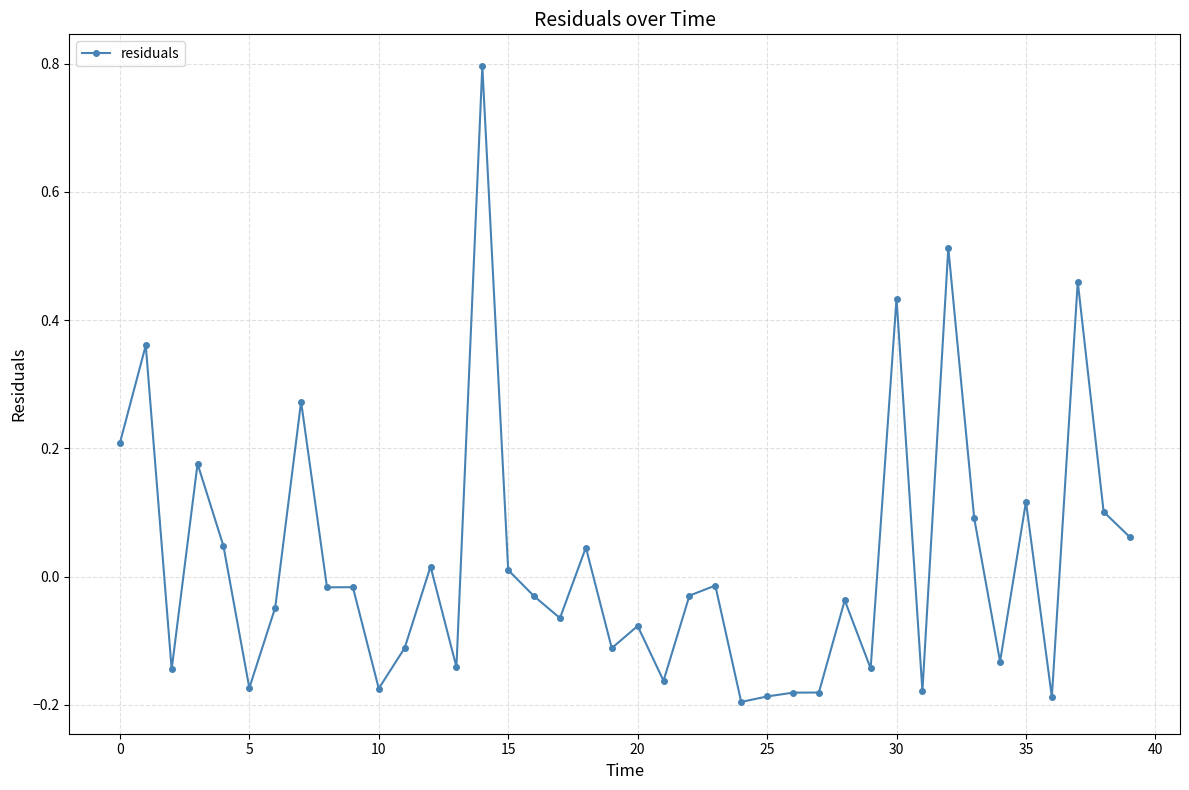

What is the sum of all values?

1.0